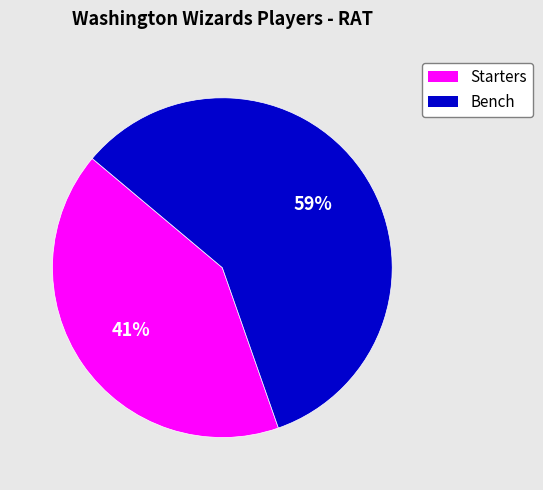

How many segments does this pie chart have?

2